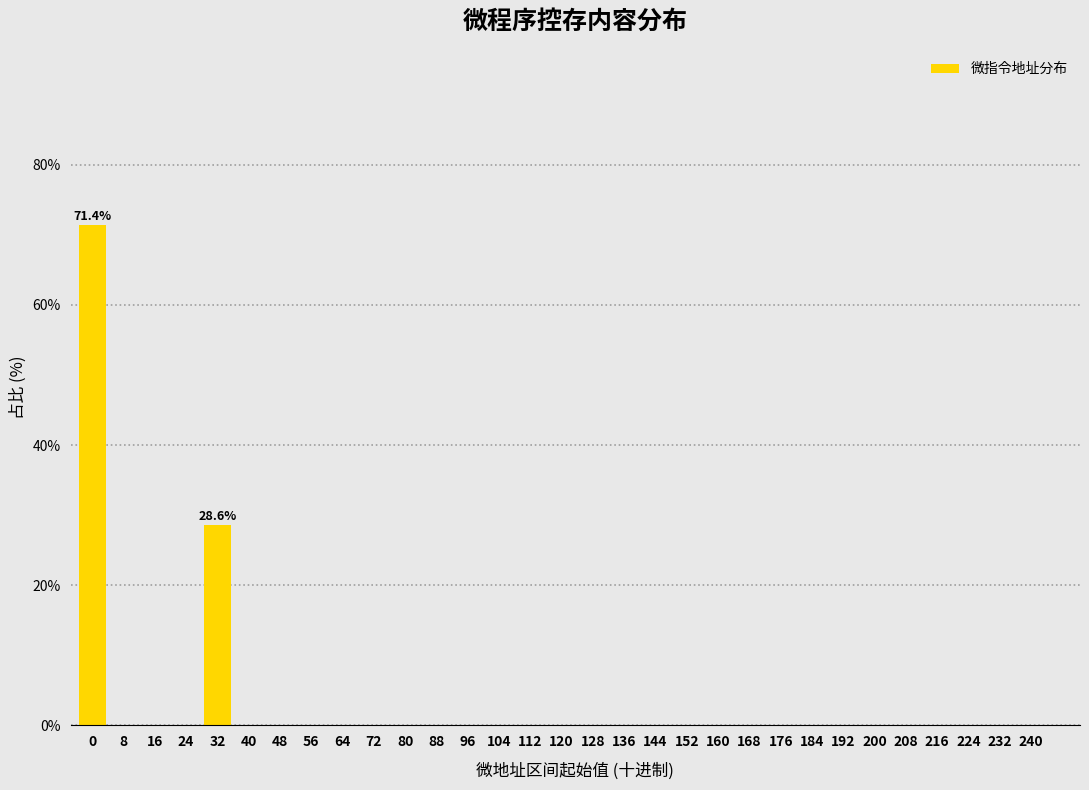

What is the maximum value shown in the chart?

71.4